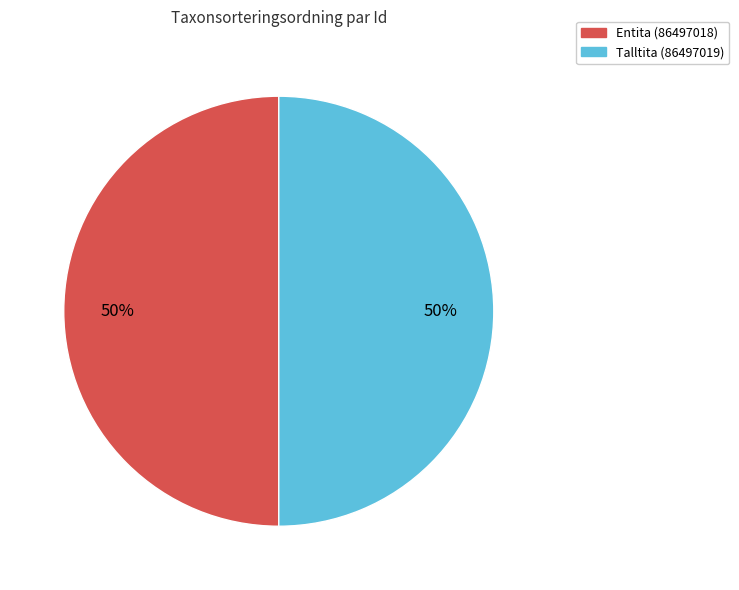

To the nearest percent, what is the average slice percentage?

50%